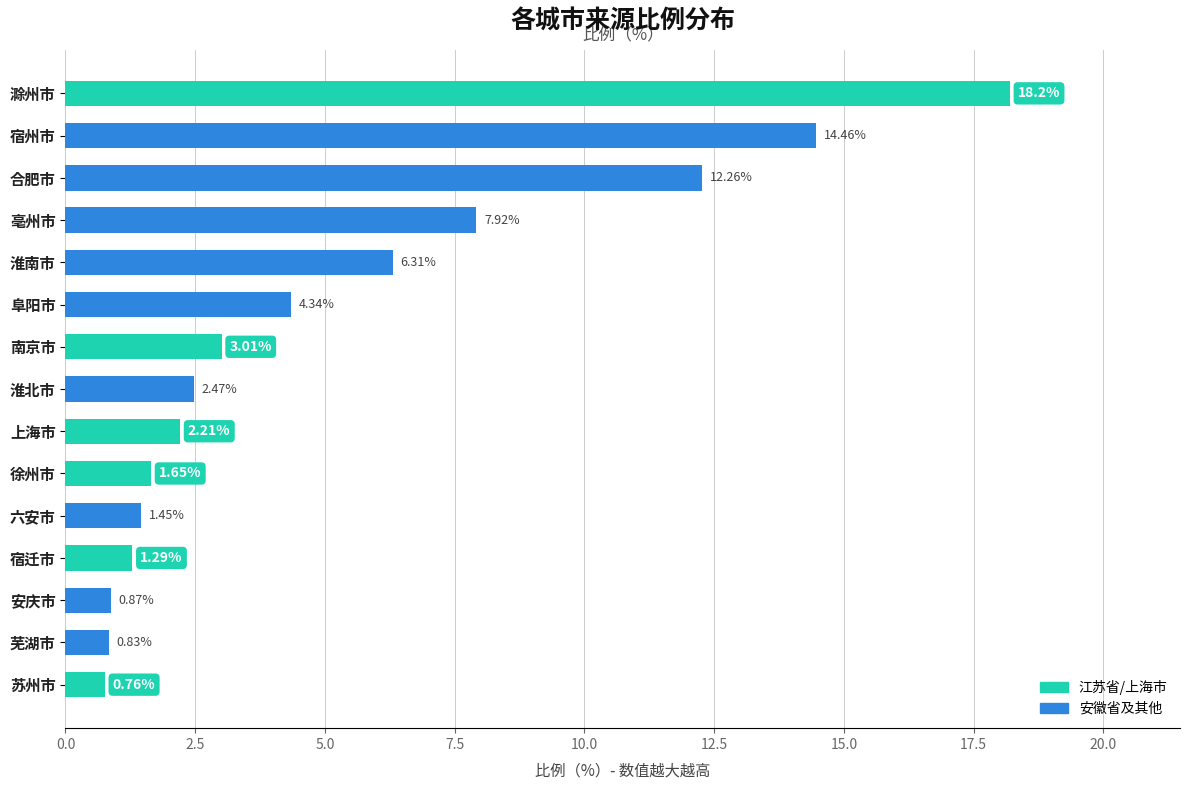

List the labels in order of value, largest first.

滁州市, 宿州市, 合肥市, 亳州市, 淮南市, 阜阳市, 南京市, 淮北市, 上海市, 徐州市, 六安市, 宿迁市, 安庆市, 芜湖市, 苏州市